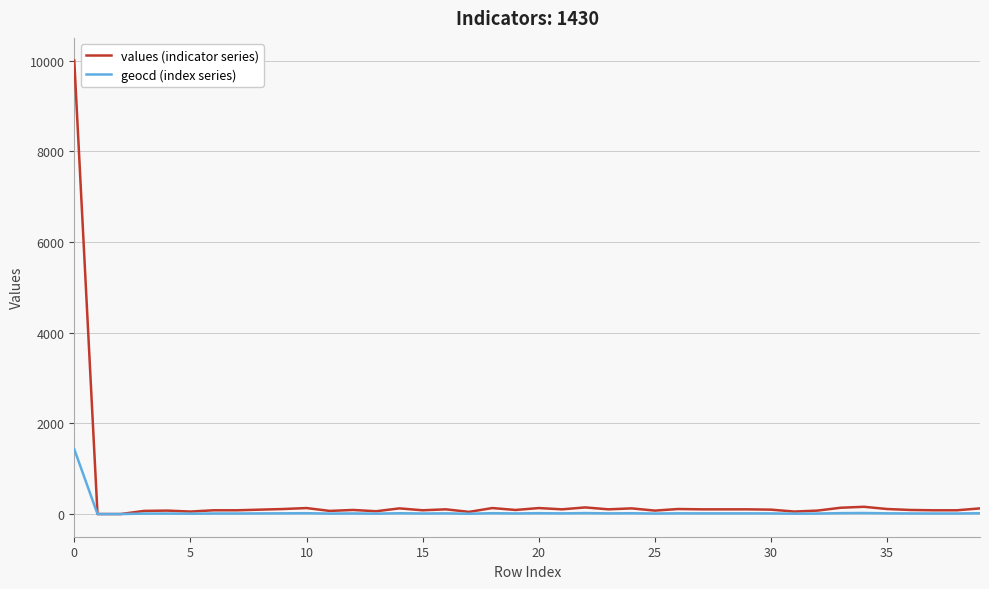

Which series has the largest range (max minus min)?

values (indicator series)